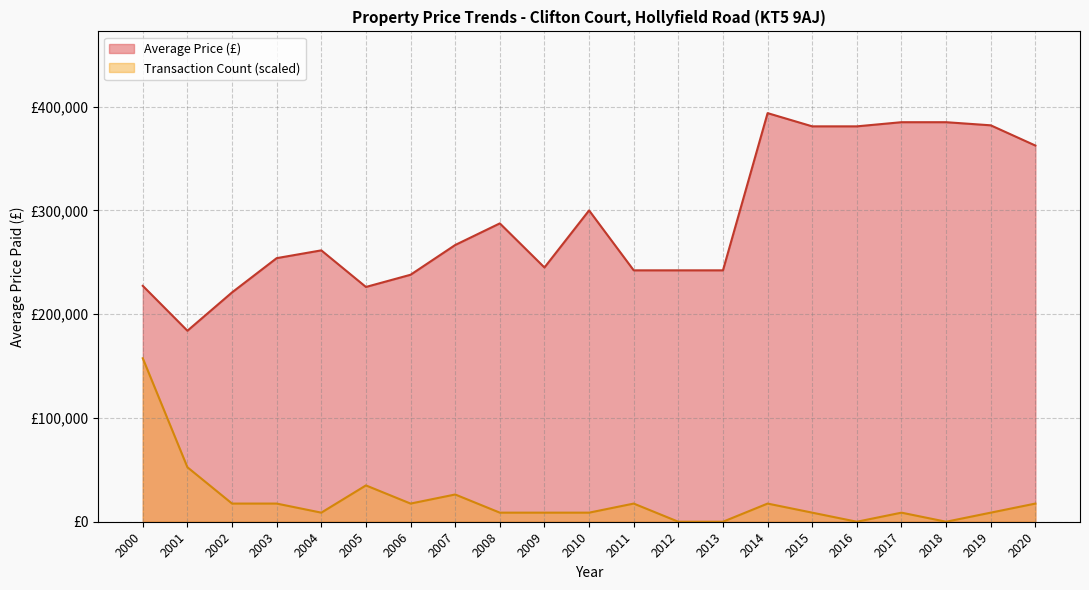

Rank the series by their maximum value, from highest to lowest.

Average Price (£), Transaction Count (scaled)